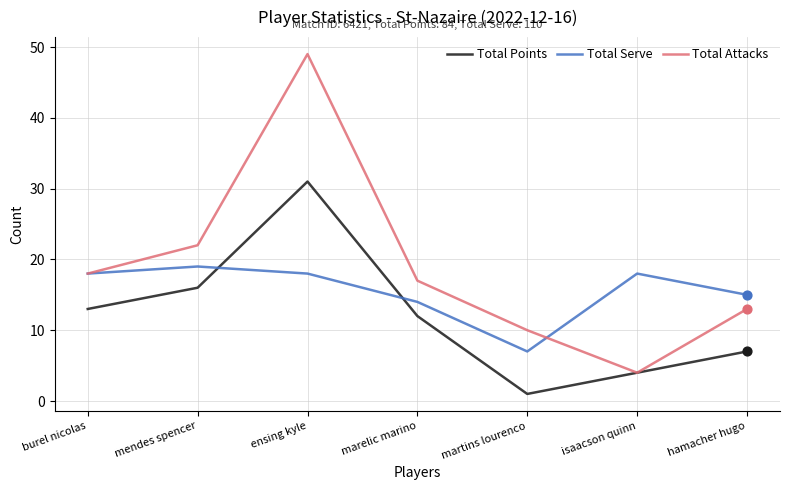

What is the total value across all series at burel nicolas?

49